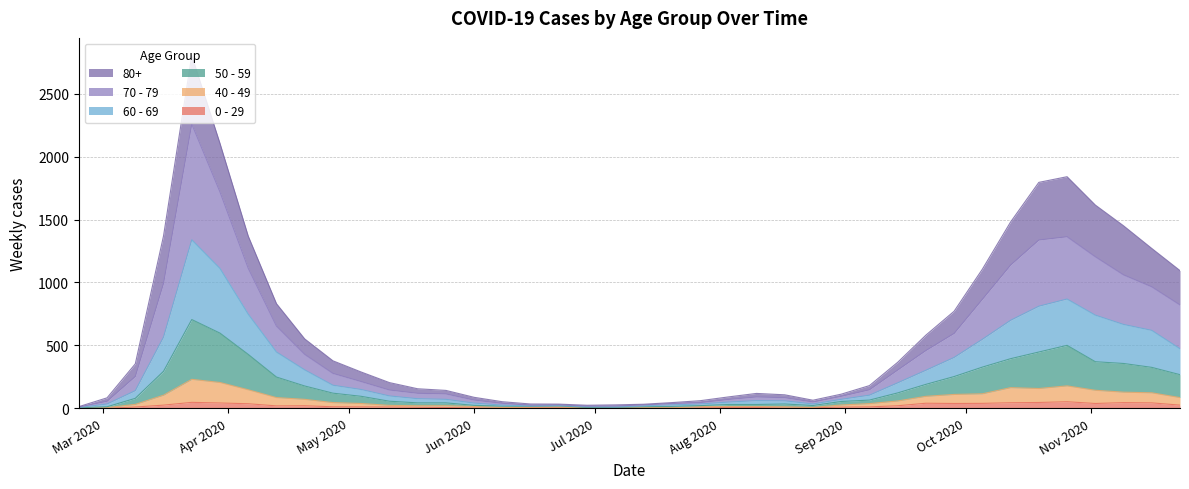

What position from the right is 2020-05-04?

30